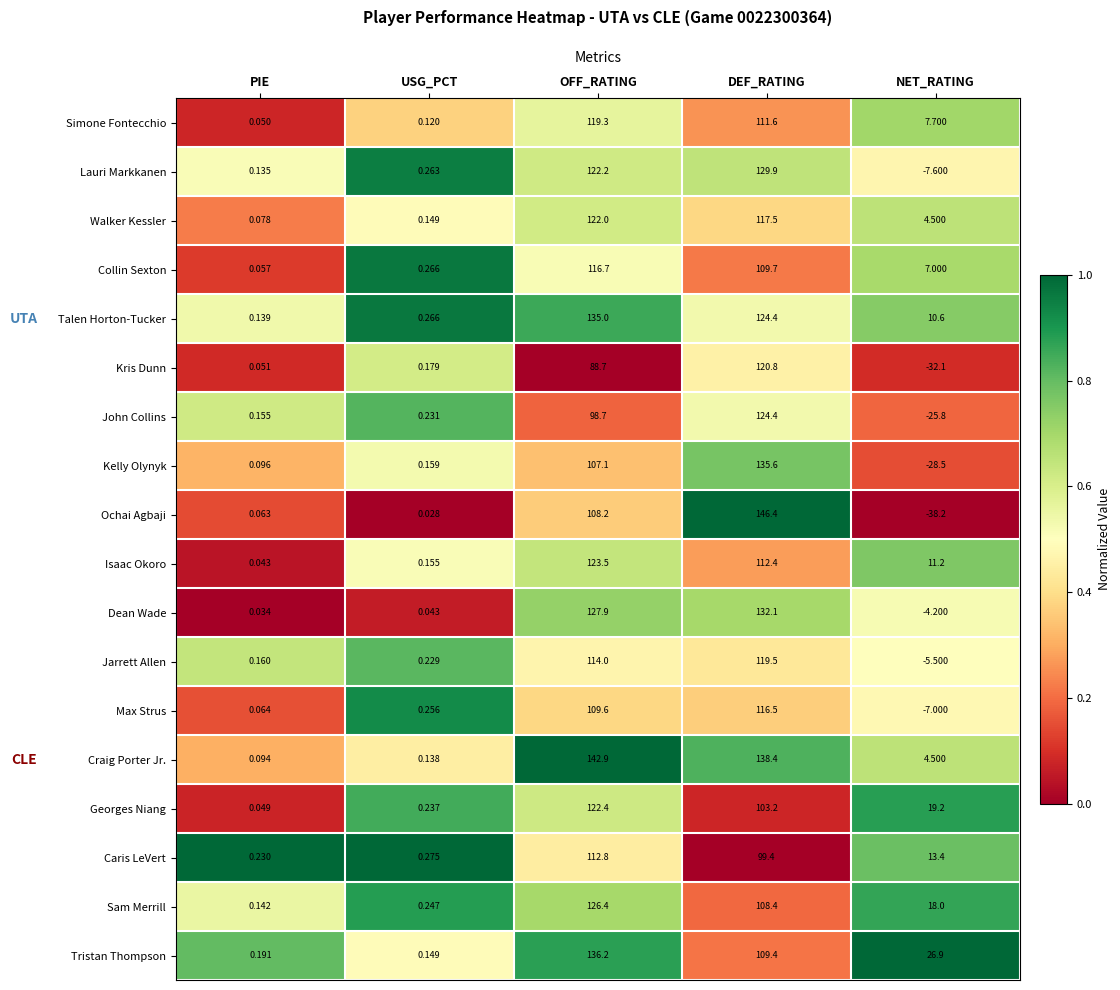

At how many categories does at least one series exceed 0?

5